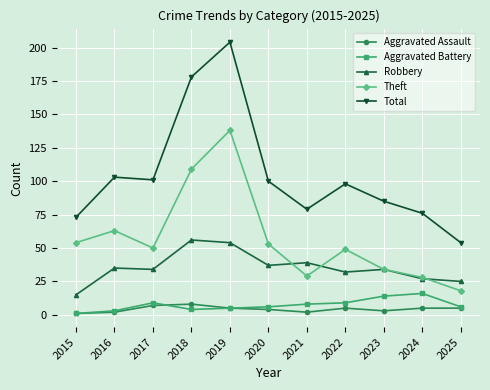

What is the difference between the second highest and minimum values in the Theft series?

91